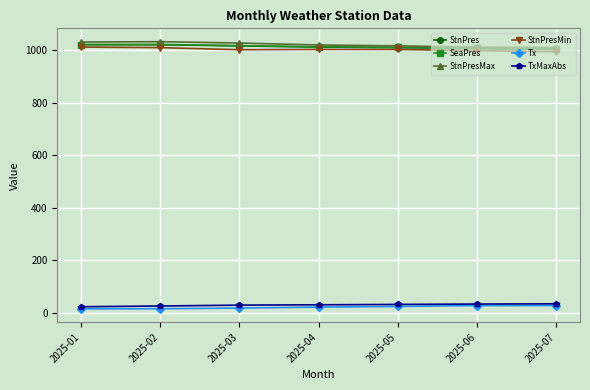

The value of Tx at 2025-07 is 28.2. True or false?

True